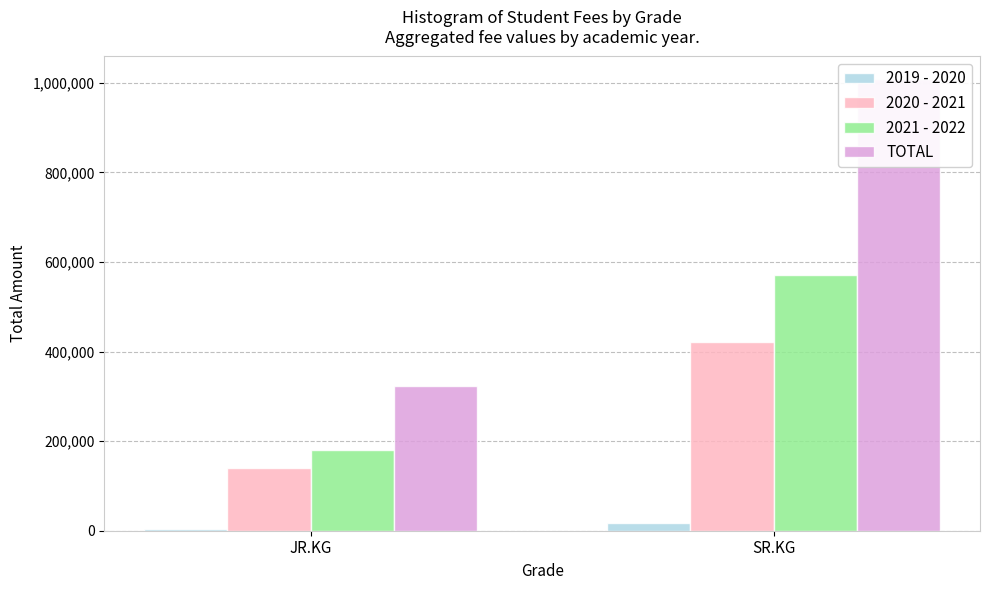

What is the label of the 1st bar from the left?

JR.KG